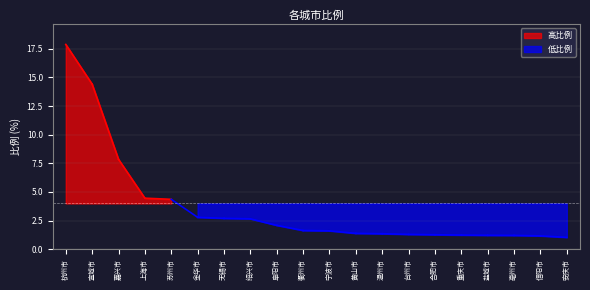

What is the greatest value displayed?

17.9